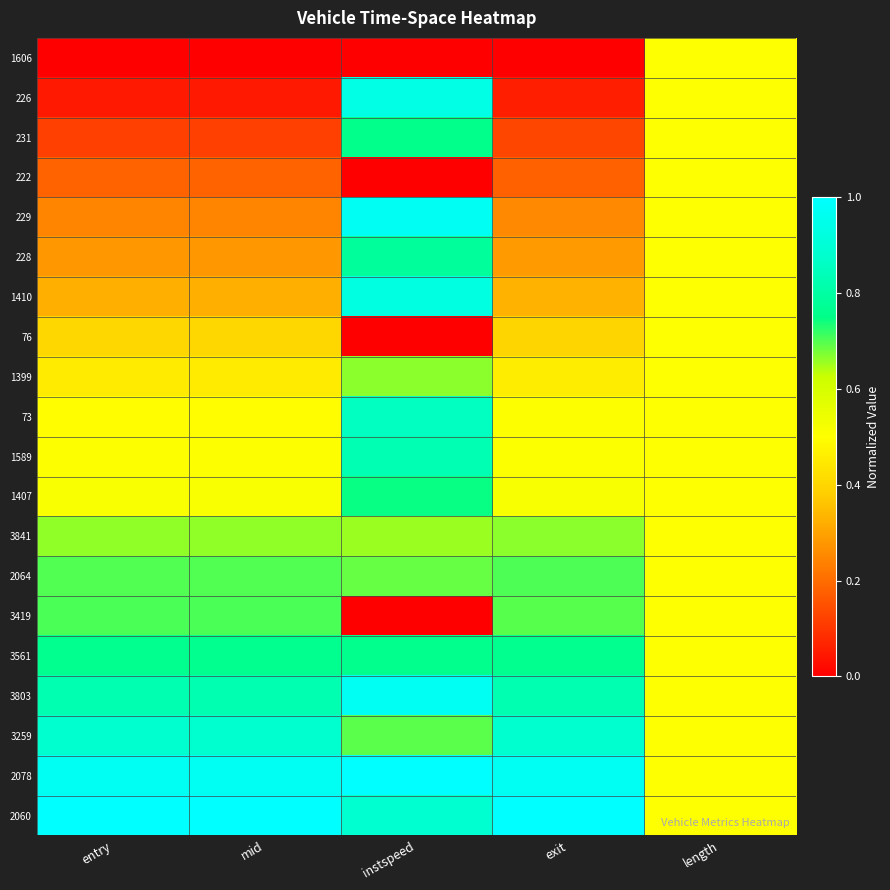

Rank the series by their maximum value, from lowest to highest.

1606, 222, 76, 1399, 3841, 2064, 3419, 1407, 231, 3561, 228, 1589, 73, 3259, 1410, 226, 229, 3803, 2078, 2060